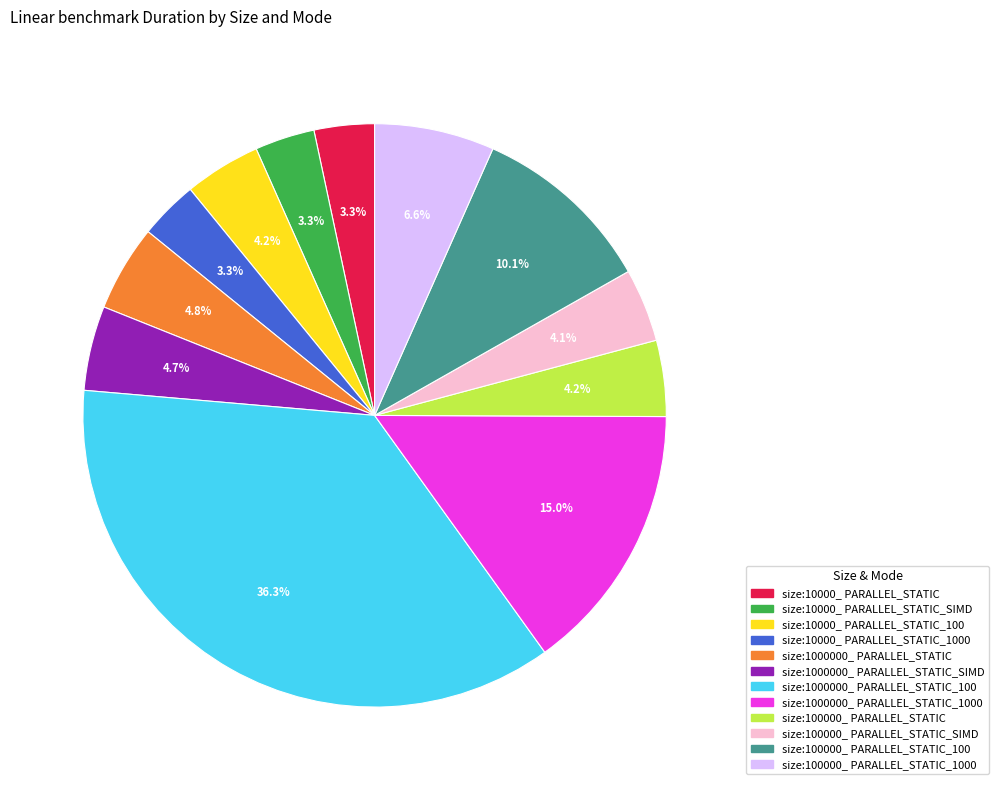

Is the sum of size:100000_ PARALLEL_STATIC and size:100000_ PARALLEL_STATIC_SIMD greater than half?

No